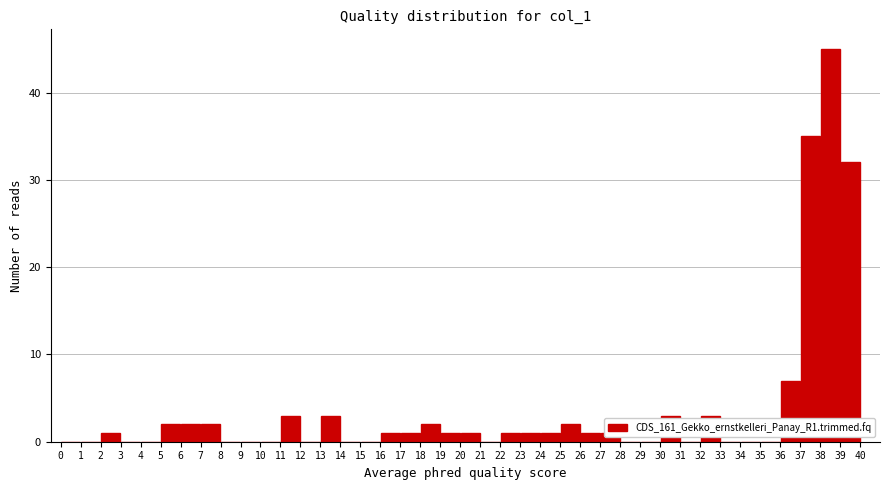

What is the height of the bar covering 23 to 24 on the x-axis? The values are not printed on the chart, so give them approximately, as read against the axis.

1